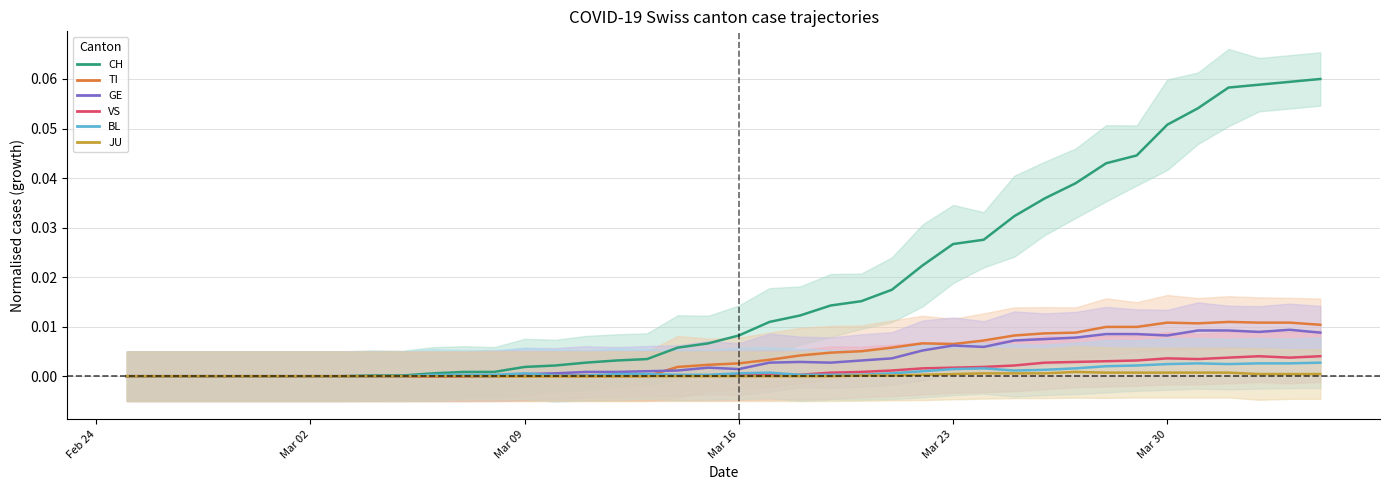

What are all the series names shown in the legend?

CH, TI, GE, VS, BL, JU